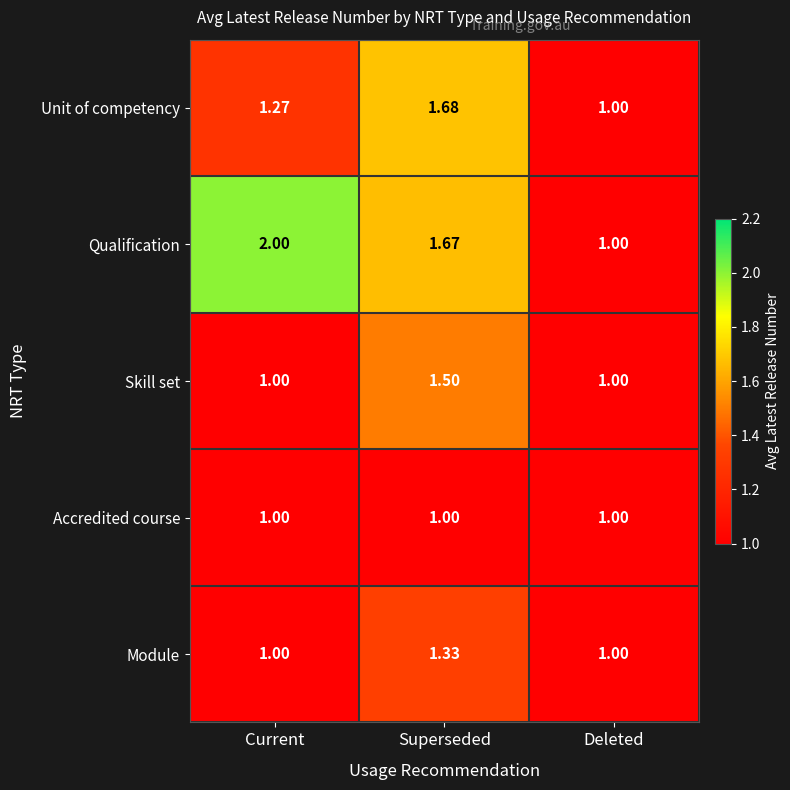

At which category is the sum across all series the highest?

Superseded